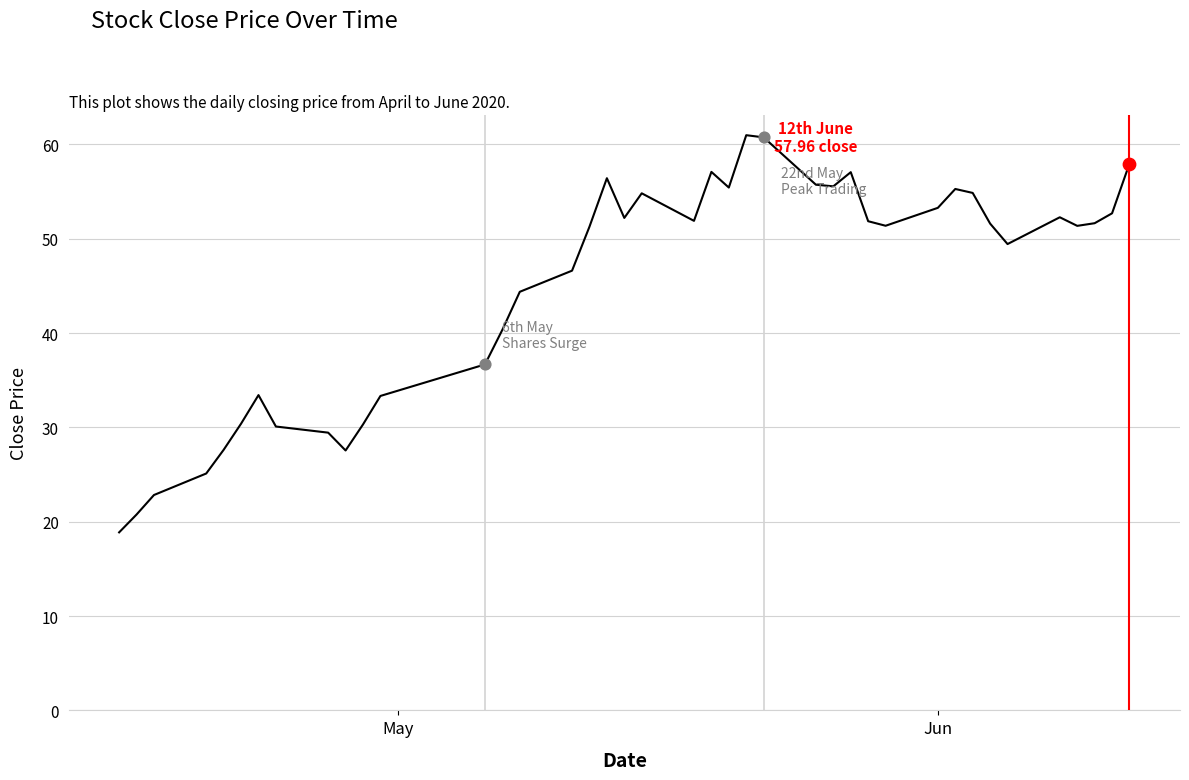

What is the difference between the maximum and minimum values?

42.1